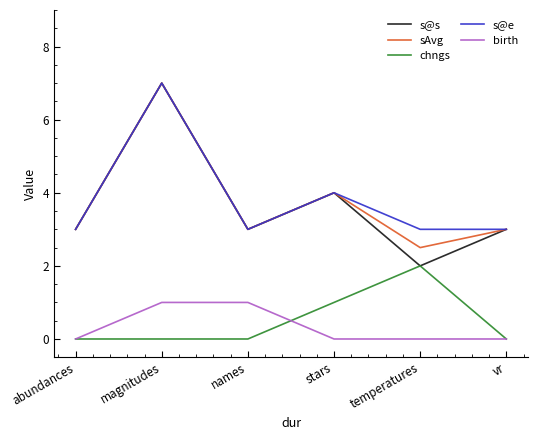

The sAvg series shows 3.0 at names. True or false?

True